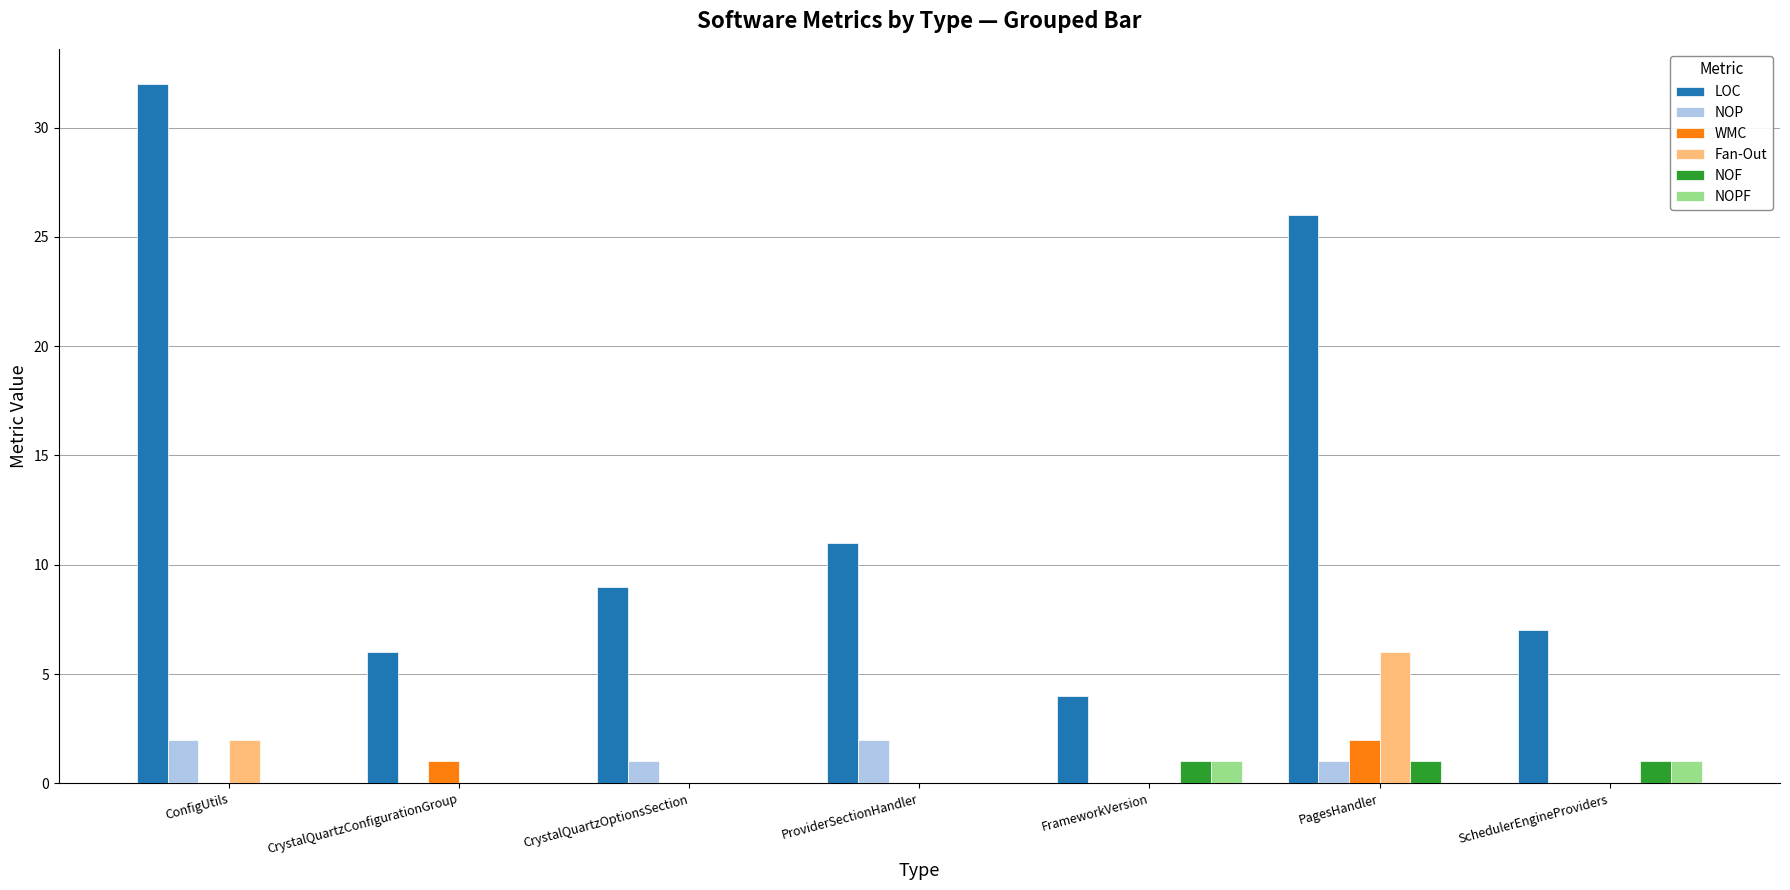

What is the sum of all NOF values?

3